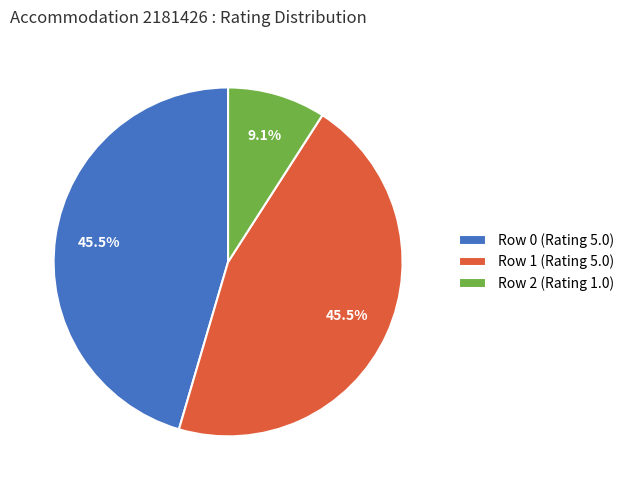

What is the ratio of the value at Row 1 (Rating 5.0) to the value at Row 0 (Rating 5.0)?

1.0